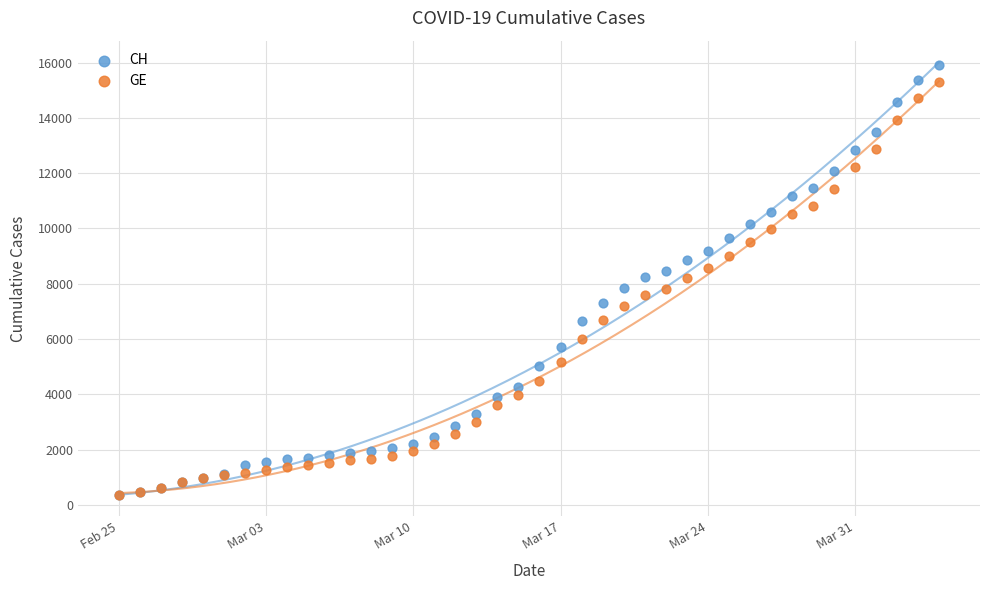

What are all the series names shown in the legend?

CH, GE